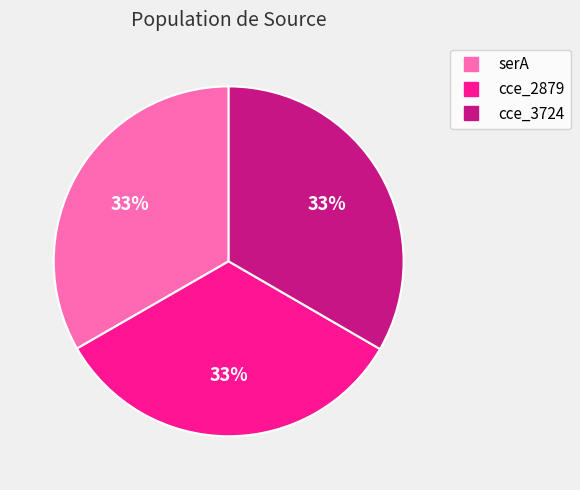

Count the number of slices in the pie.

3